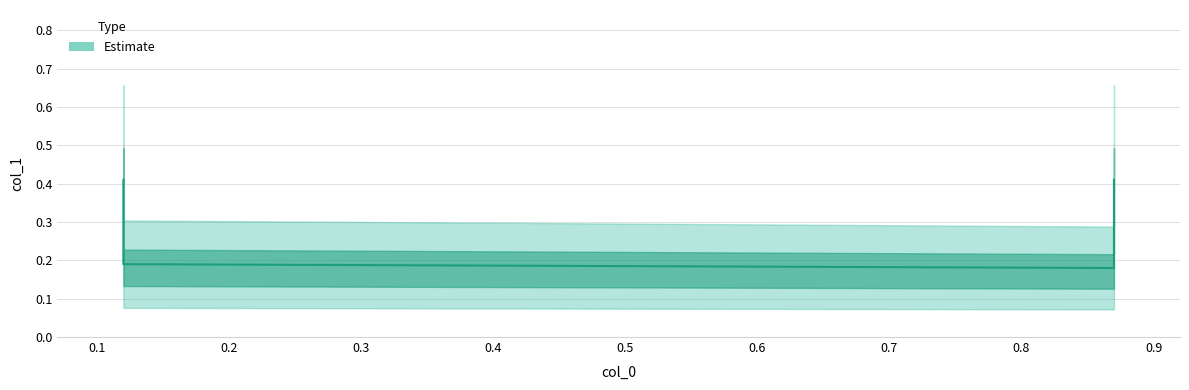

How many distinct data groups are displayed?

1